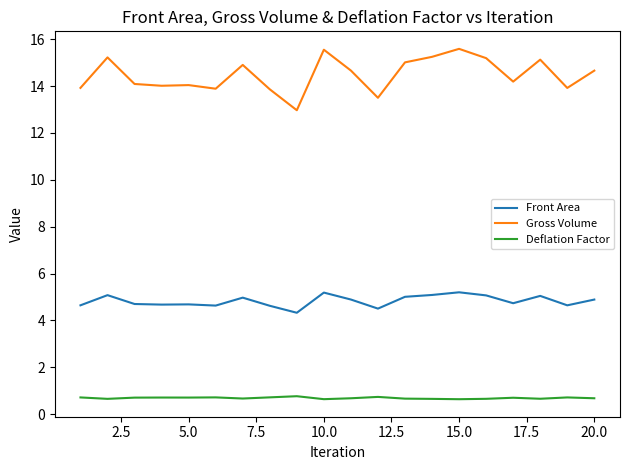

List the series in order of their peak value, lowest first.

Deflation Factor, Front Area, Gross Volume